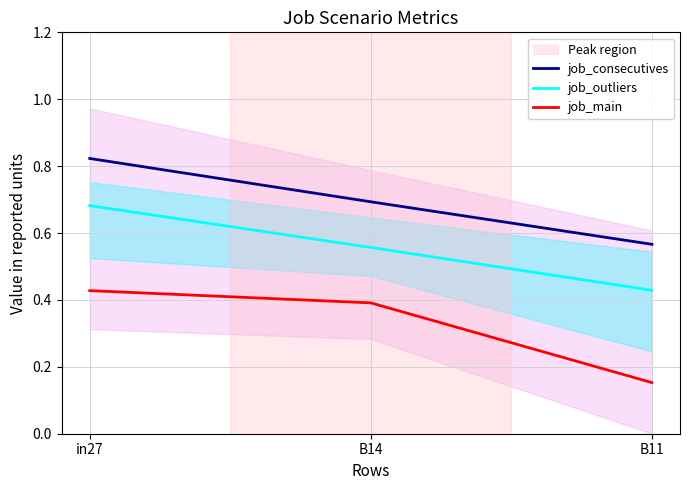

What is the maximum value shown in the chart?

0.8